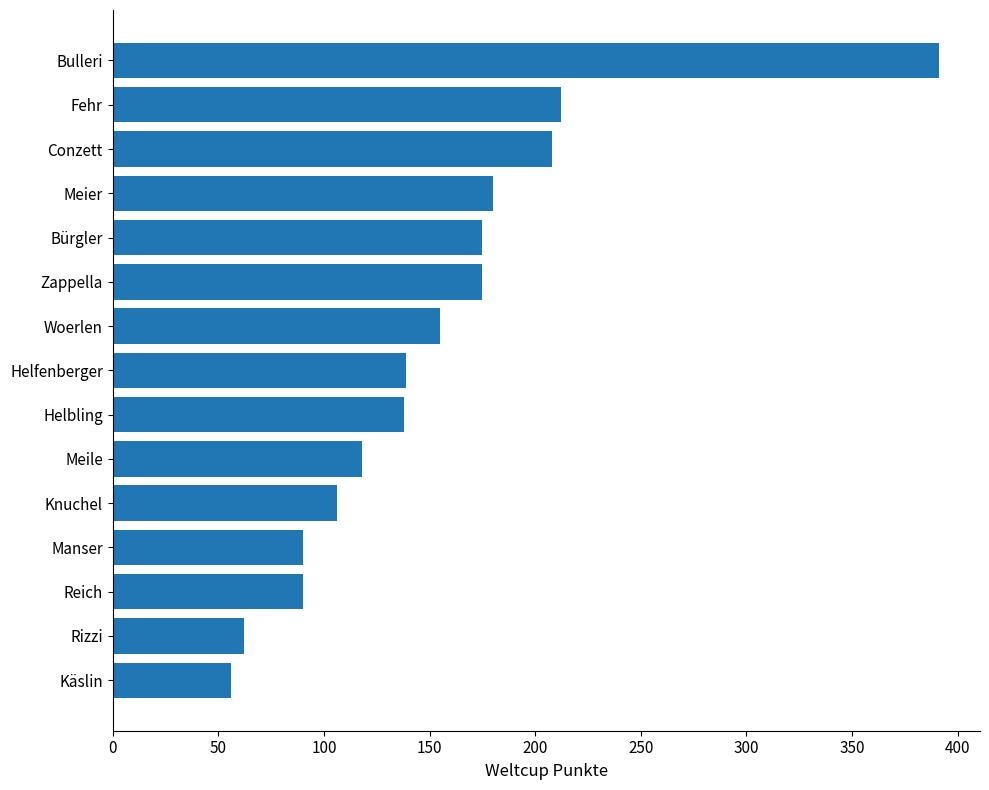

What is the smallest value displayed?

56